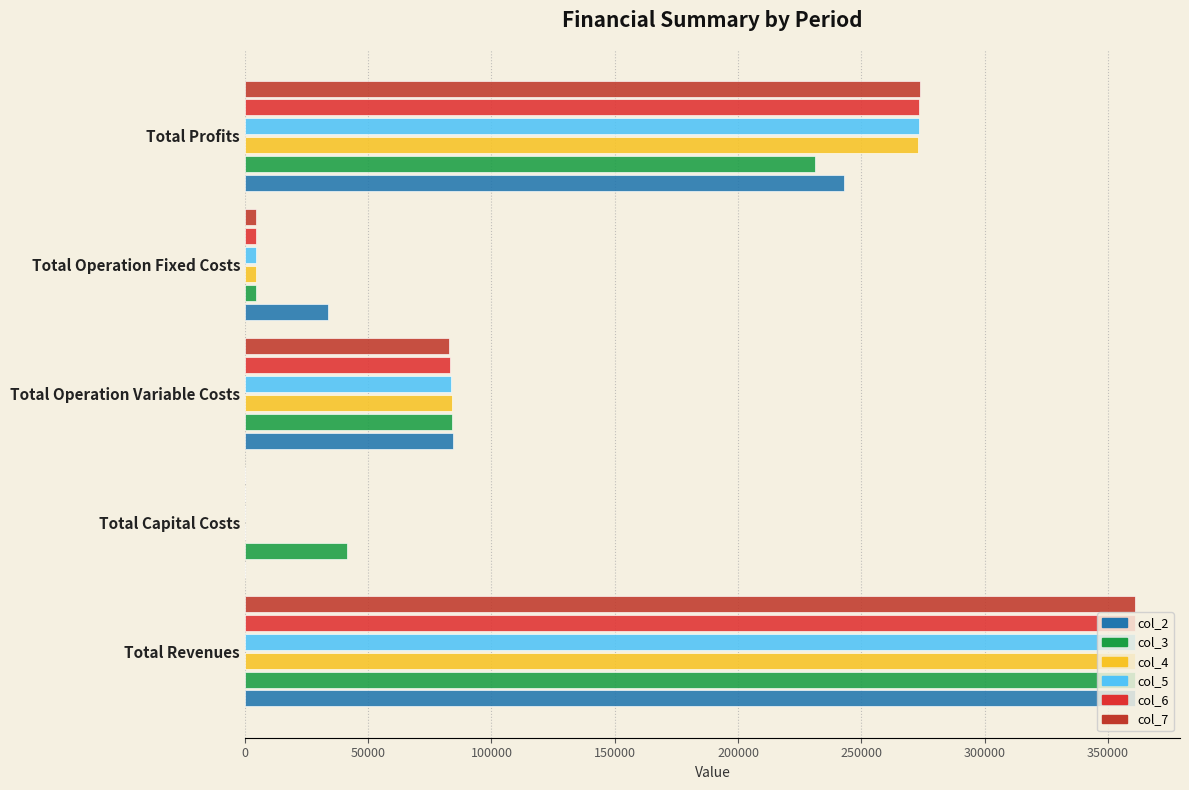

How many data points in col_6 are above 83287?

3